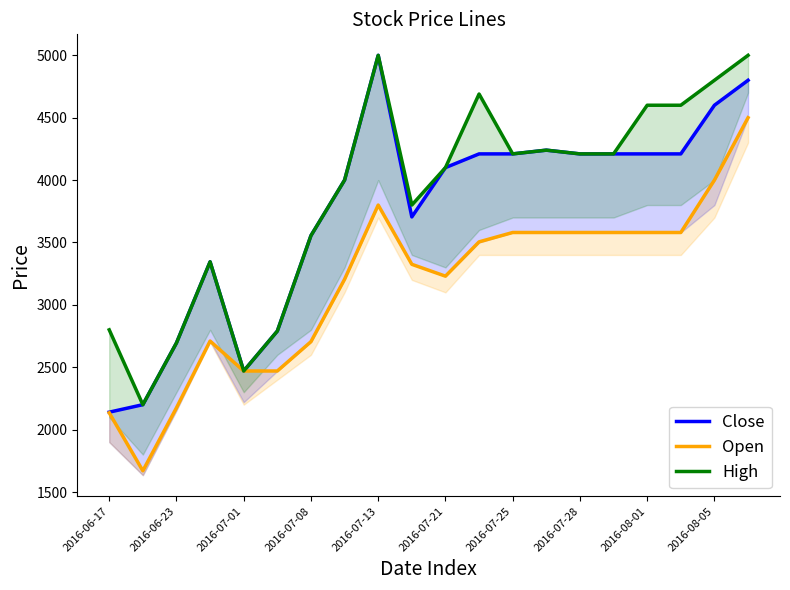

Which series has the largest range (max minus min)?

Close